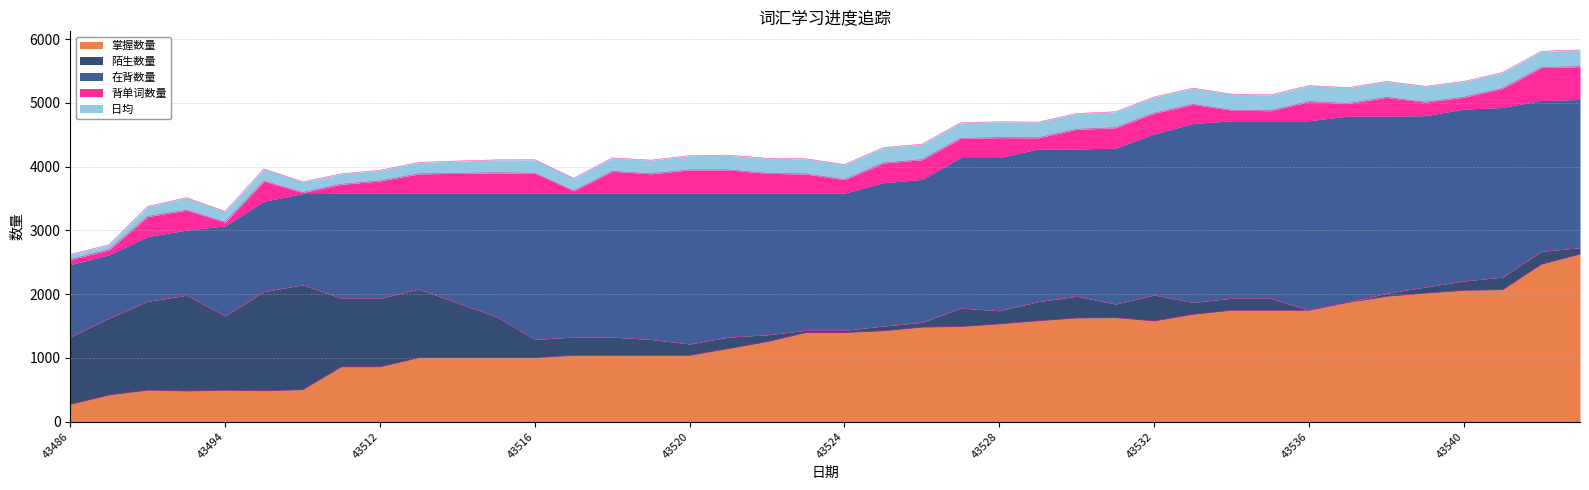

Count the number of categories in the chart.

40